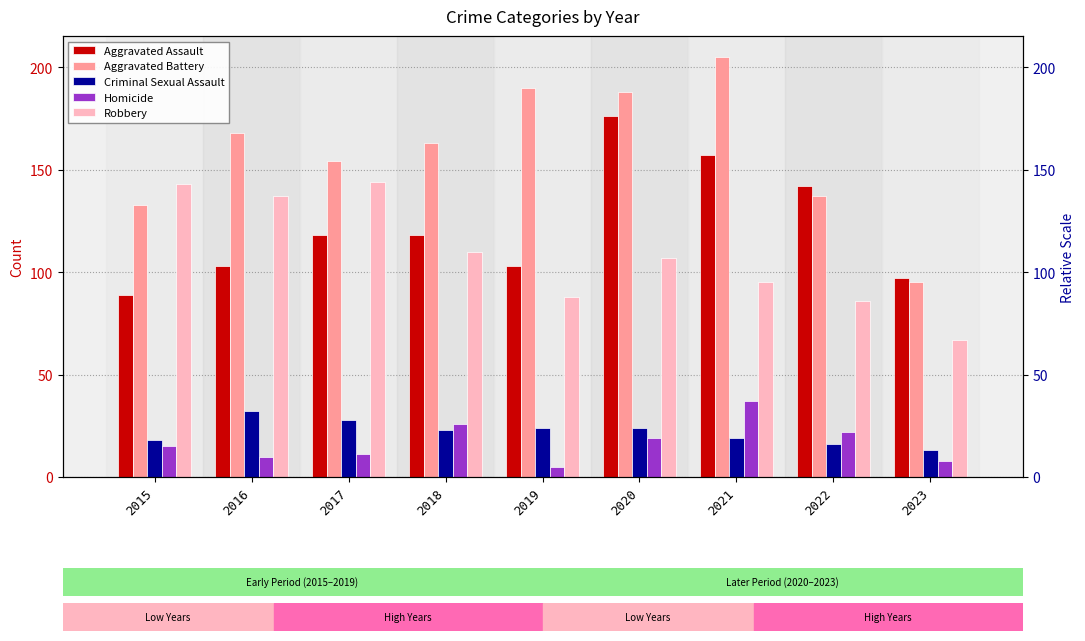

Rank the series at 2020 from highest to lowest value.

Aggravated Battery, Aggravated Assault, Robbery, Criminal Sexual Assault, Homicide